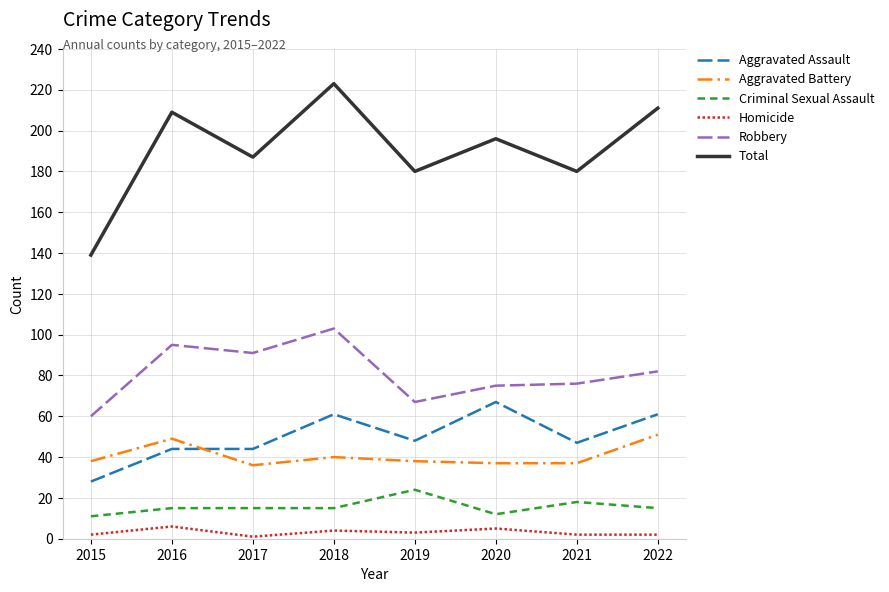

Rank the series at 2018 from highest to lowest value.

Total, Robbery, Aggravated Assault, Aggravated Battery, Criminal Sexual Assault, Homicide